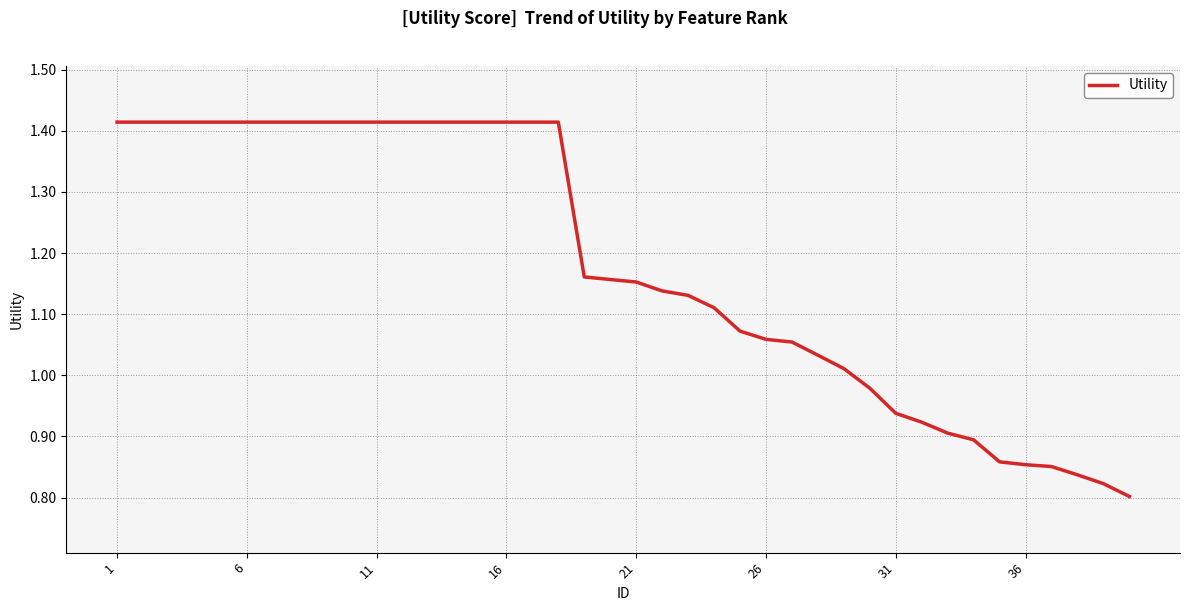

Is this an area chart (filled region under the line)?

No